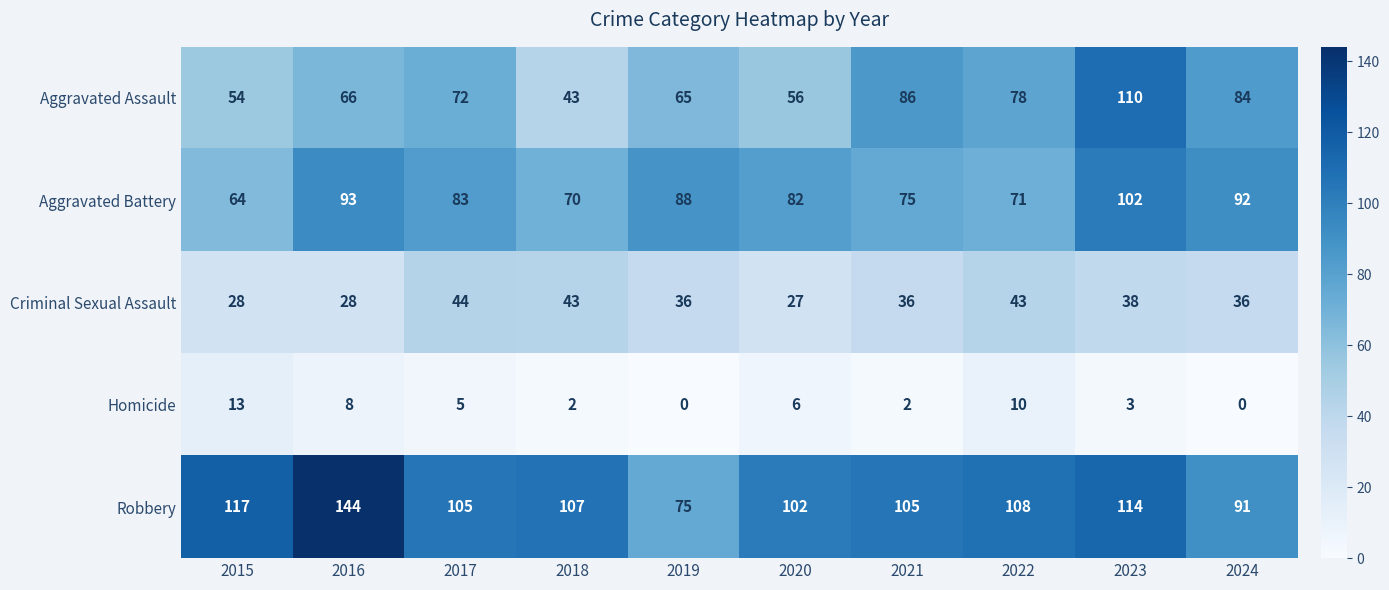

What is the difference between the maximum and minimum values in the Robbery series?

69